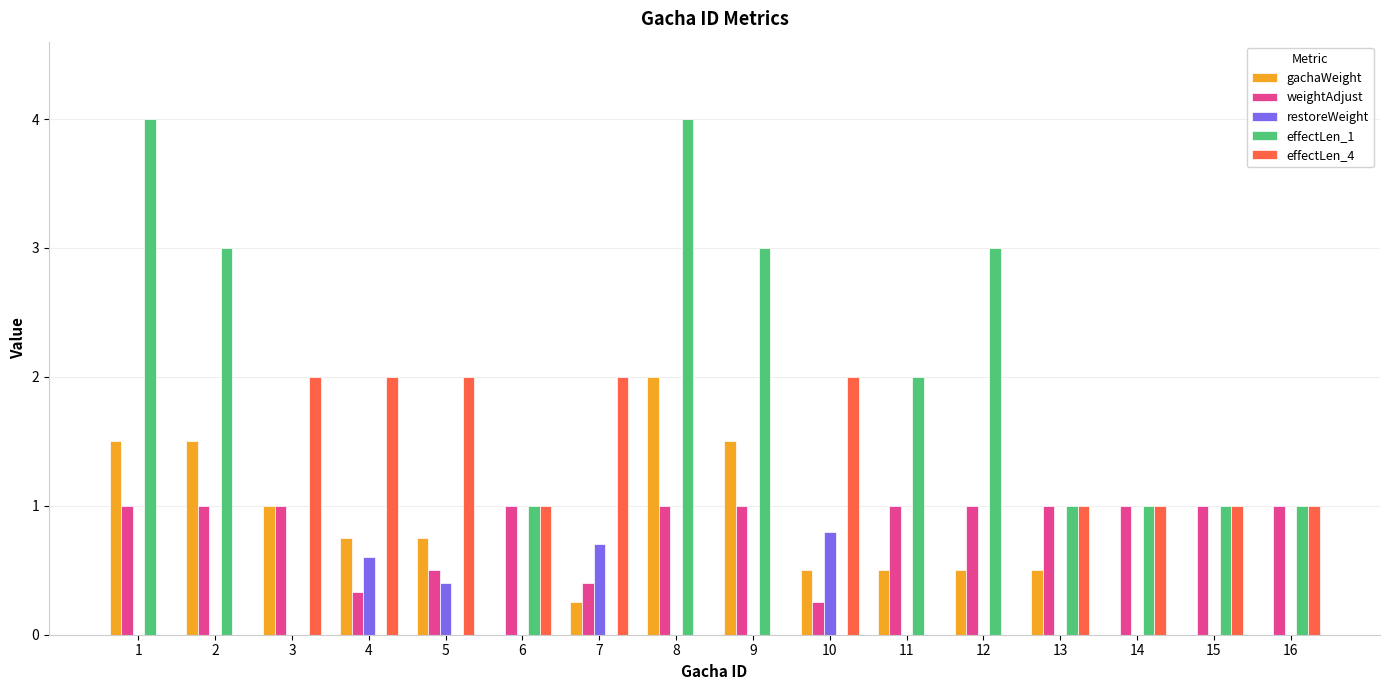

Is it true that restoreWeight equals 0.0 at 16?

True